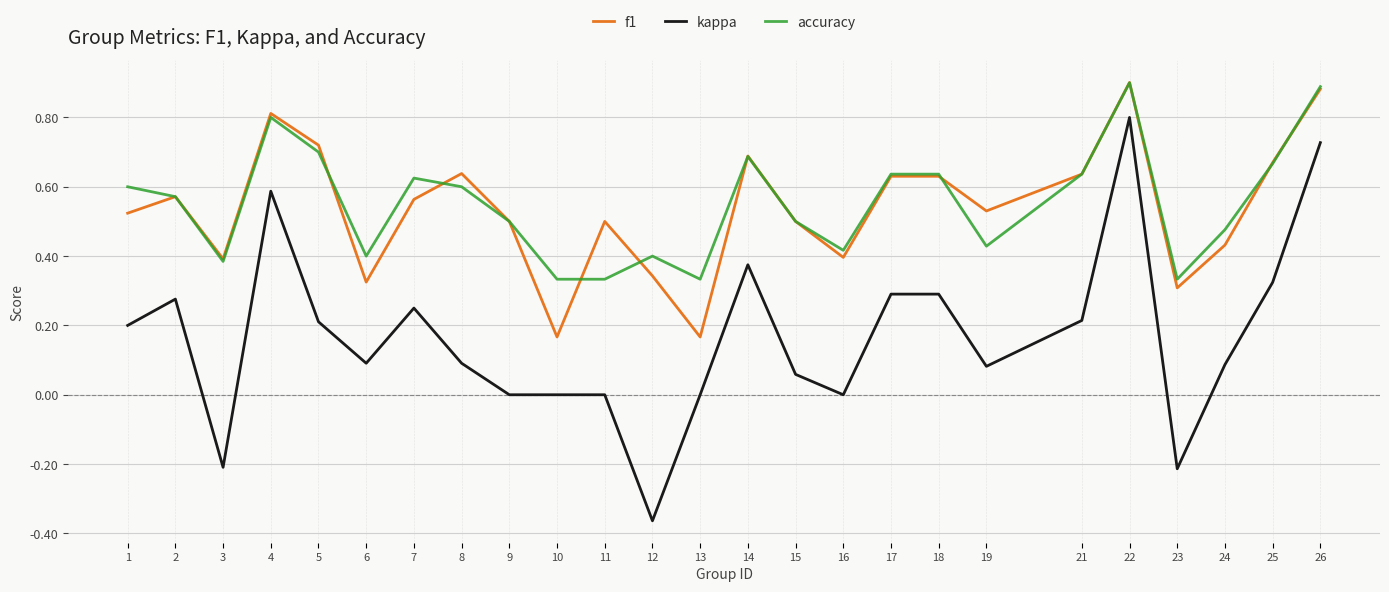

True or false: kappa and accuracy intersect in this chart.

False